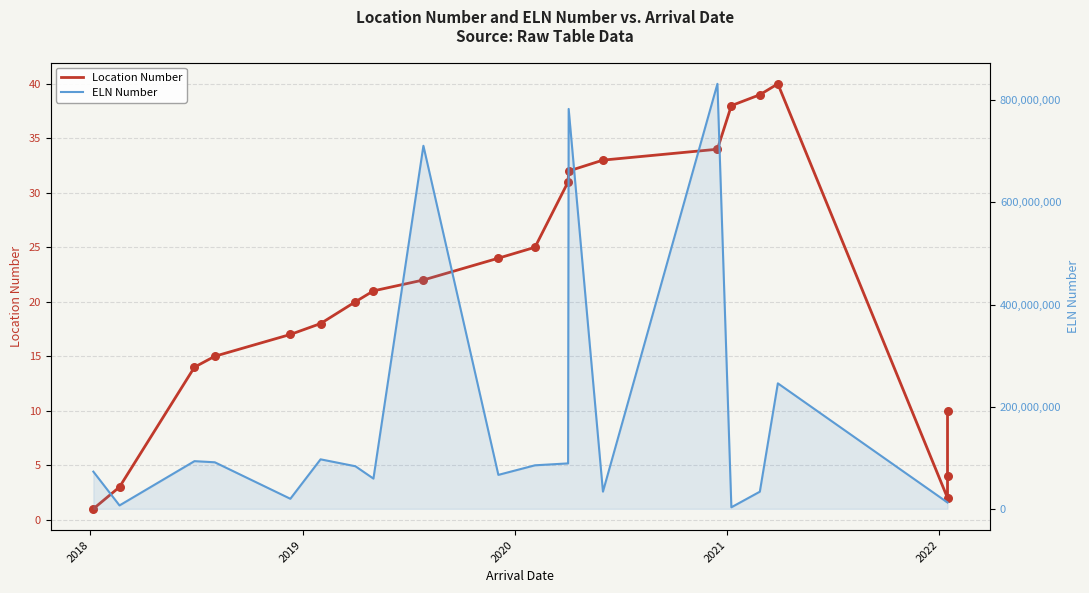

Which series contains the highest Y value?

ELN Number